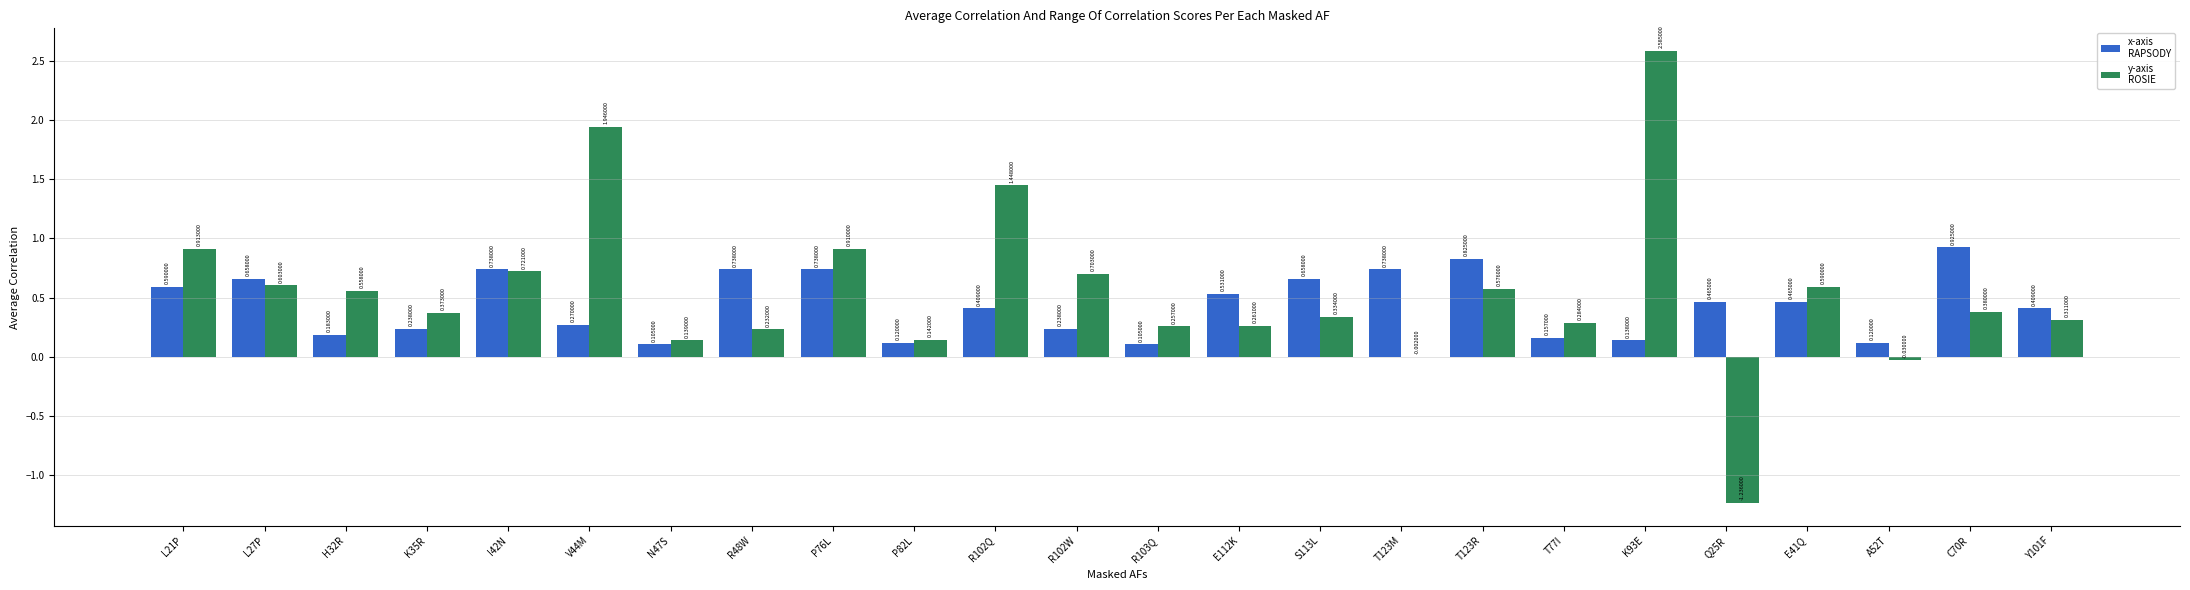

At which category is the sum across all series the highest?

K93E